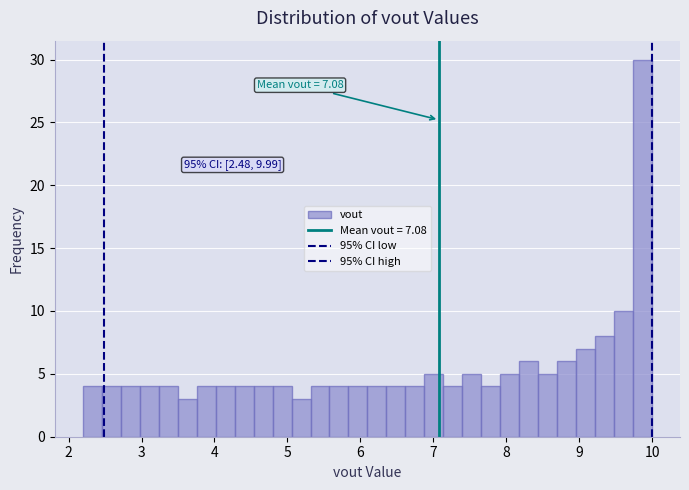

Read against the x-axis, roughly where is the centre of the tallest bar?

9.9